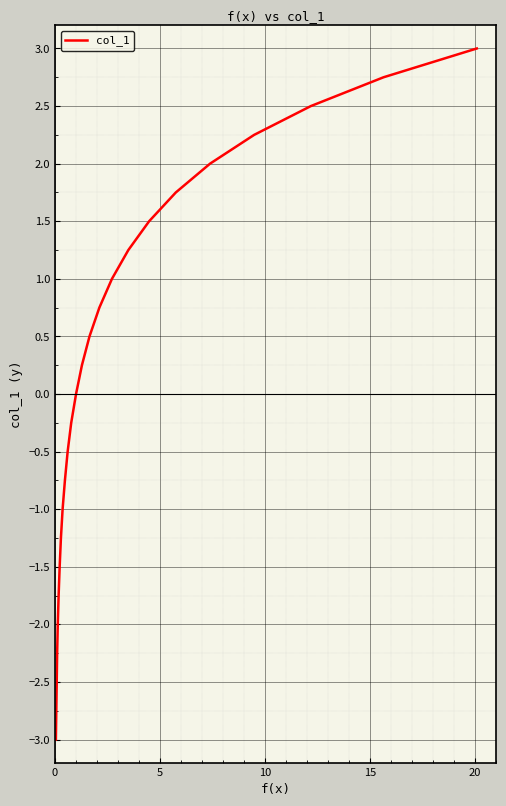

What is the difference between the maximum and minimum values?

6.0